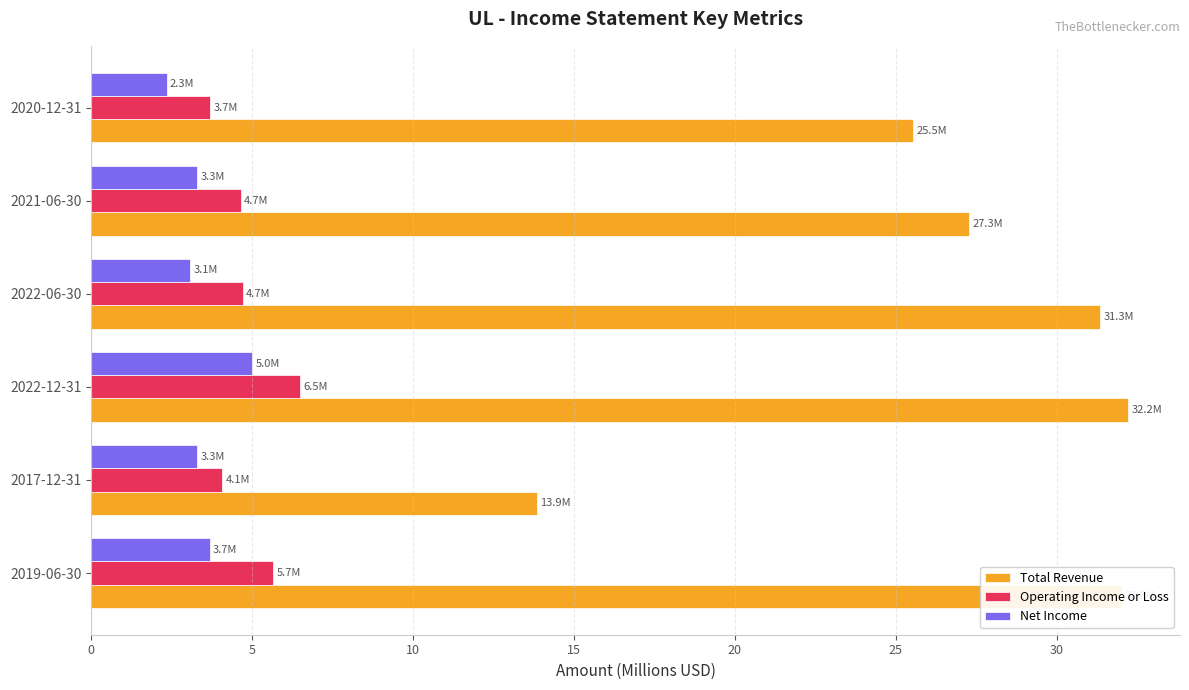

At which category is the sum across all series the highest?

2022-12-31